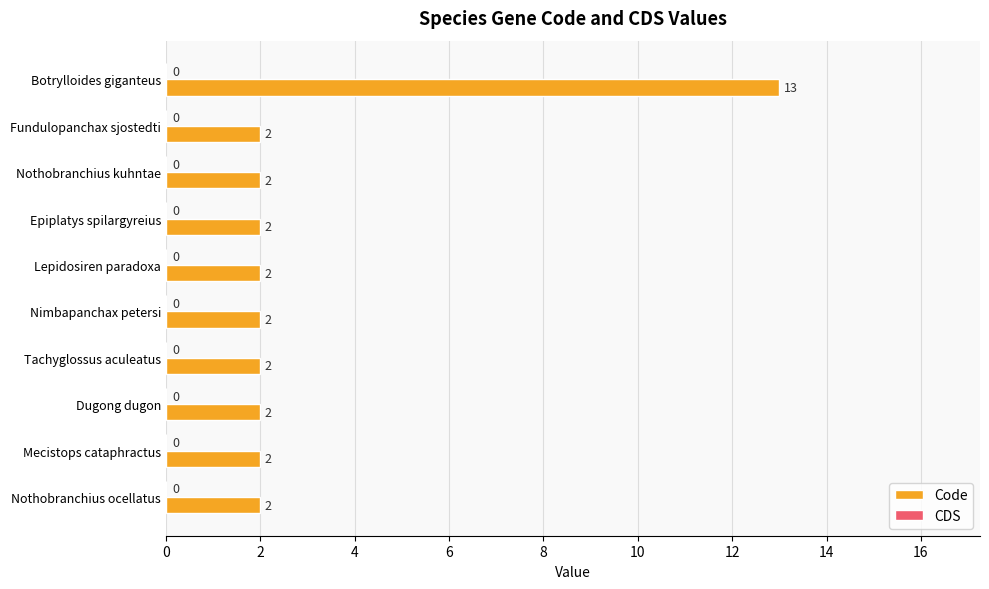

Approximately how many times larger is the value at Tachyglossus aculeatus compared to Fundulopanchax sjostedti?

1.0